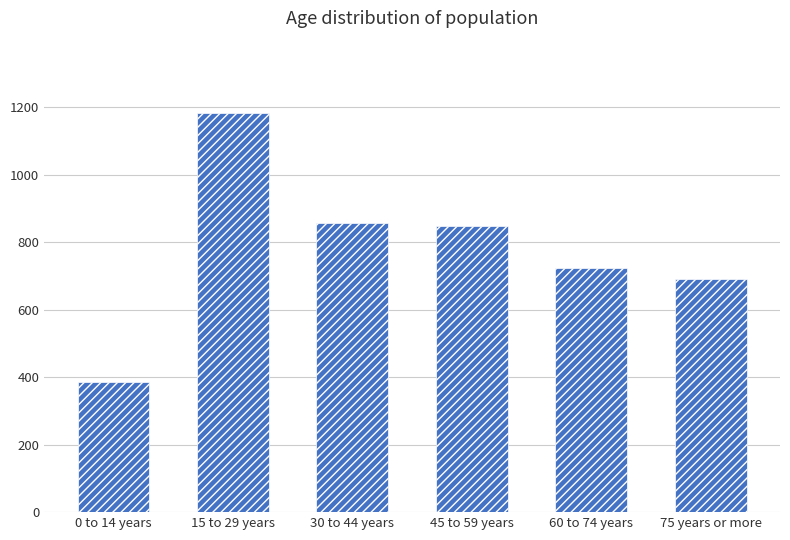

The value at 0 to 14 years is 386. True or false?

True